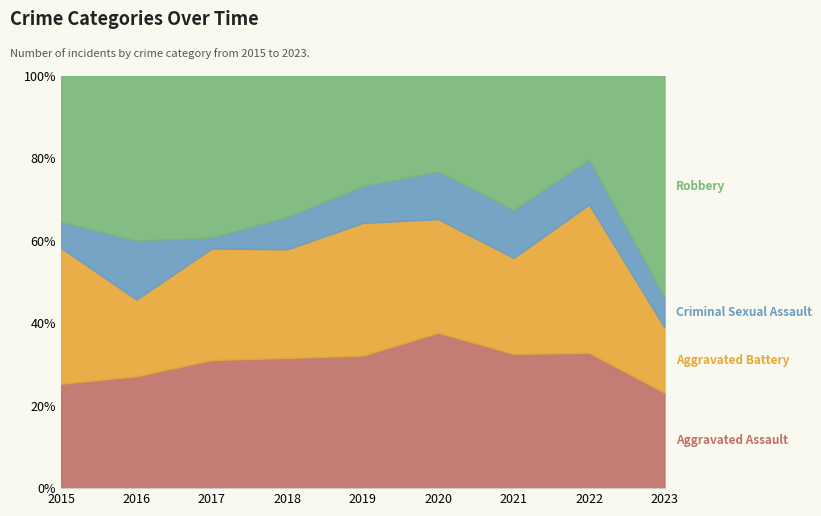

Reading left to right, extract all data points from this chart.

Aggravated Assault: 20	19	23	24	18	26	14	21	22
Aggravated Battery: 26	13	20	20	18	19	10	23	15
Criminal Sexual Assault: 5	10	2	6	5	8	5	7	7
Robbery: 28	28	29	26	15	16	14	13	51